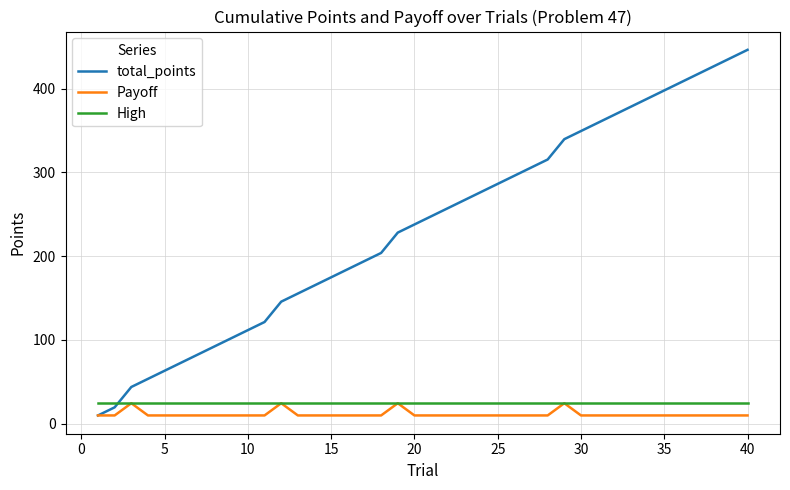

What is the minimum value shown in the chart?

9.7